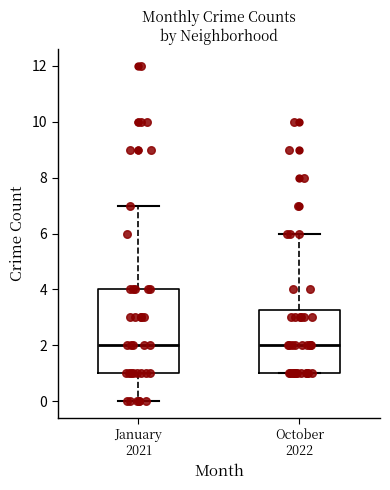

Reading left to right, transcribe this box plot: for each box, give where its median line is, the range the box spans, and where its two whiskers end, as read against the y-axis. The values are not printed on the chart, so give them approximately, as read against the axis.

January 2021: median 2.0, box 1.0 to 4.0, whiskers 0.0 to 7.0
October 2022: median 2.0, box 1.0 to 3.2, whiskers 1.0 to 6.0